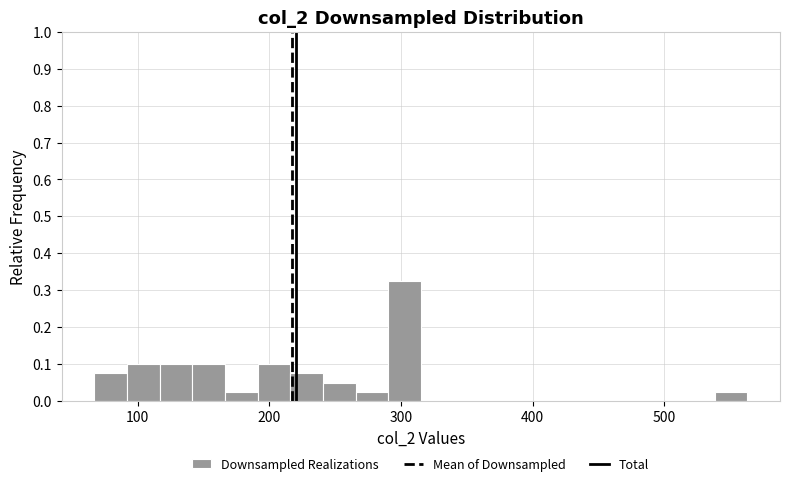

Read against the x-axis, roughly where is the centre of the tallest bar?

300